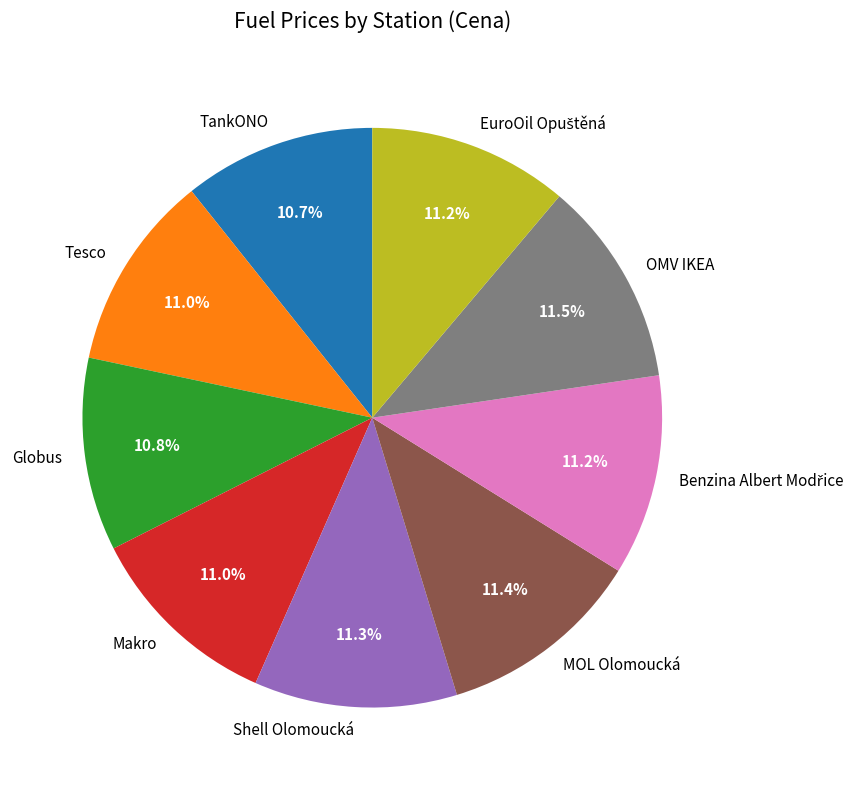

Approximately how many times larger is the value at Makro compared to TankONO?

1.0